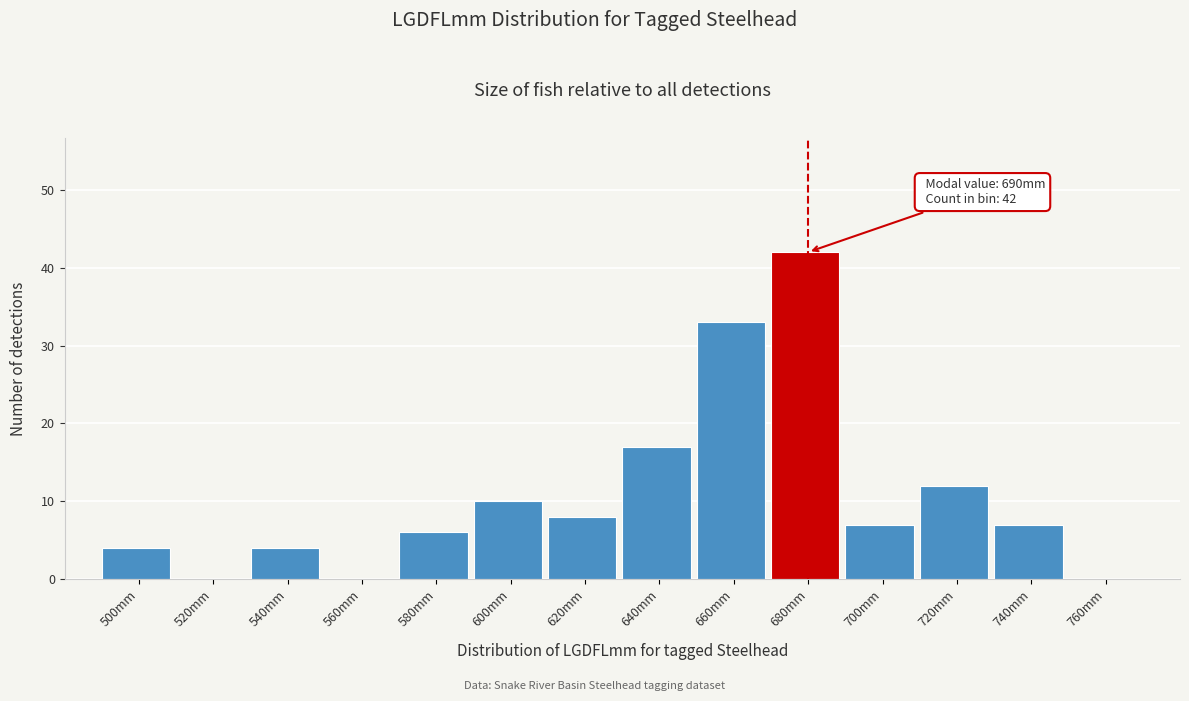

Reading left to right, list all the values displayed in this chart.

500mm=4	520mm=0	540mm=4	560mm=0	580mm=6	600mm=10	620mm=8	640mm=17	660mm=33	680mm=42	700mm=7	720mm=12	740mm=7	760mm=0